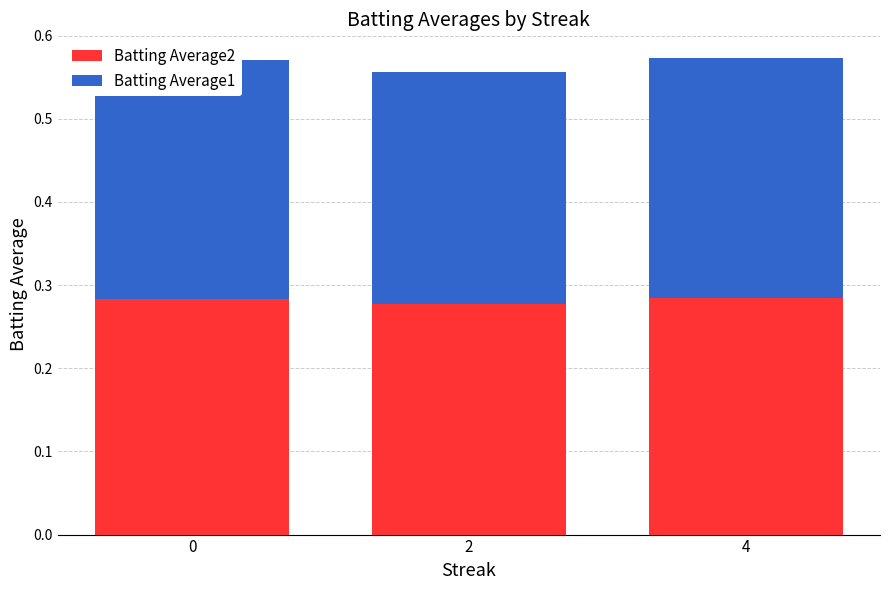

What is the total value across all series at 4?

0.6